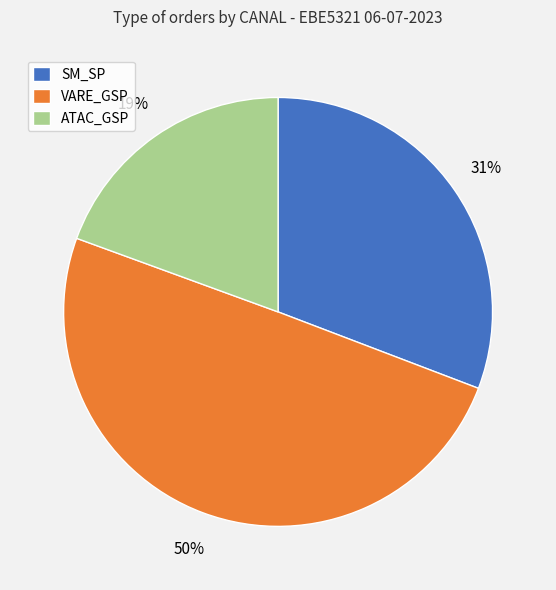

Between ATAC_GSP and SM_SP, which is larger?

SM_SP